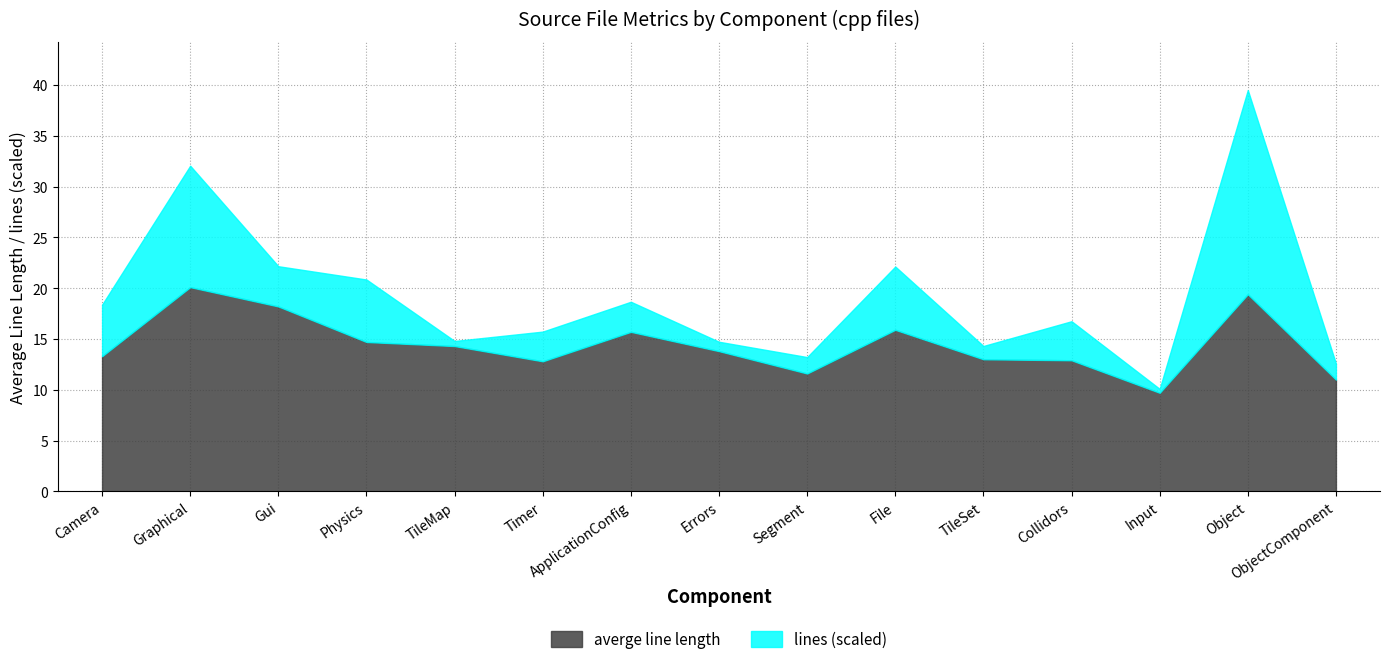

At which category does the chart reach its peak across all series?

Object